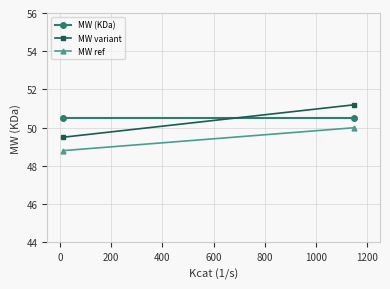

Which series has the largest total across all categories?

MW (KDa)